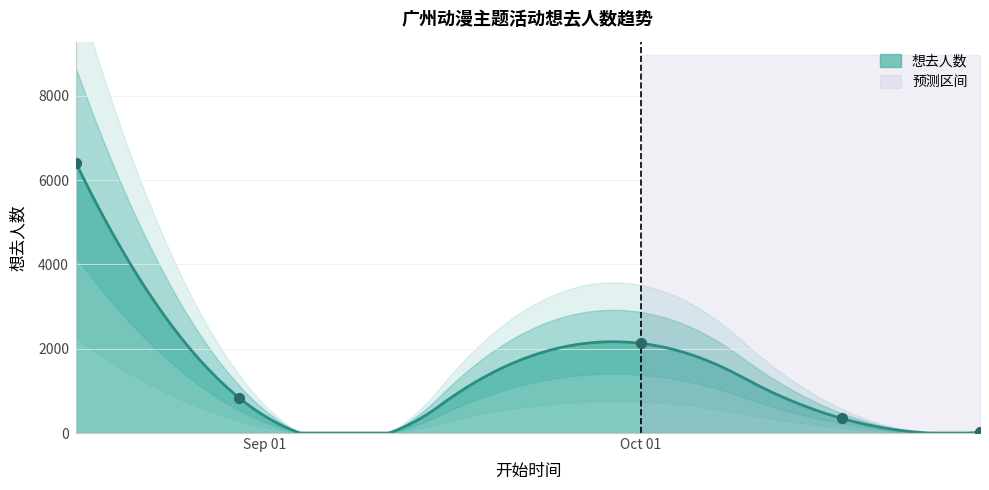

Between 2024-10-28 and 2024-08-30, which is larger?

2024-08-30